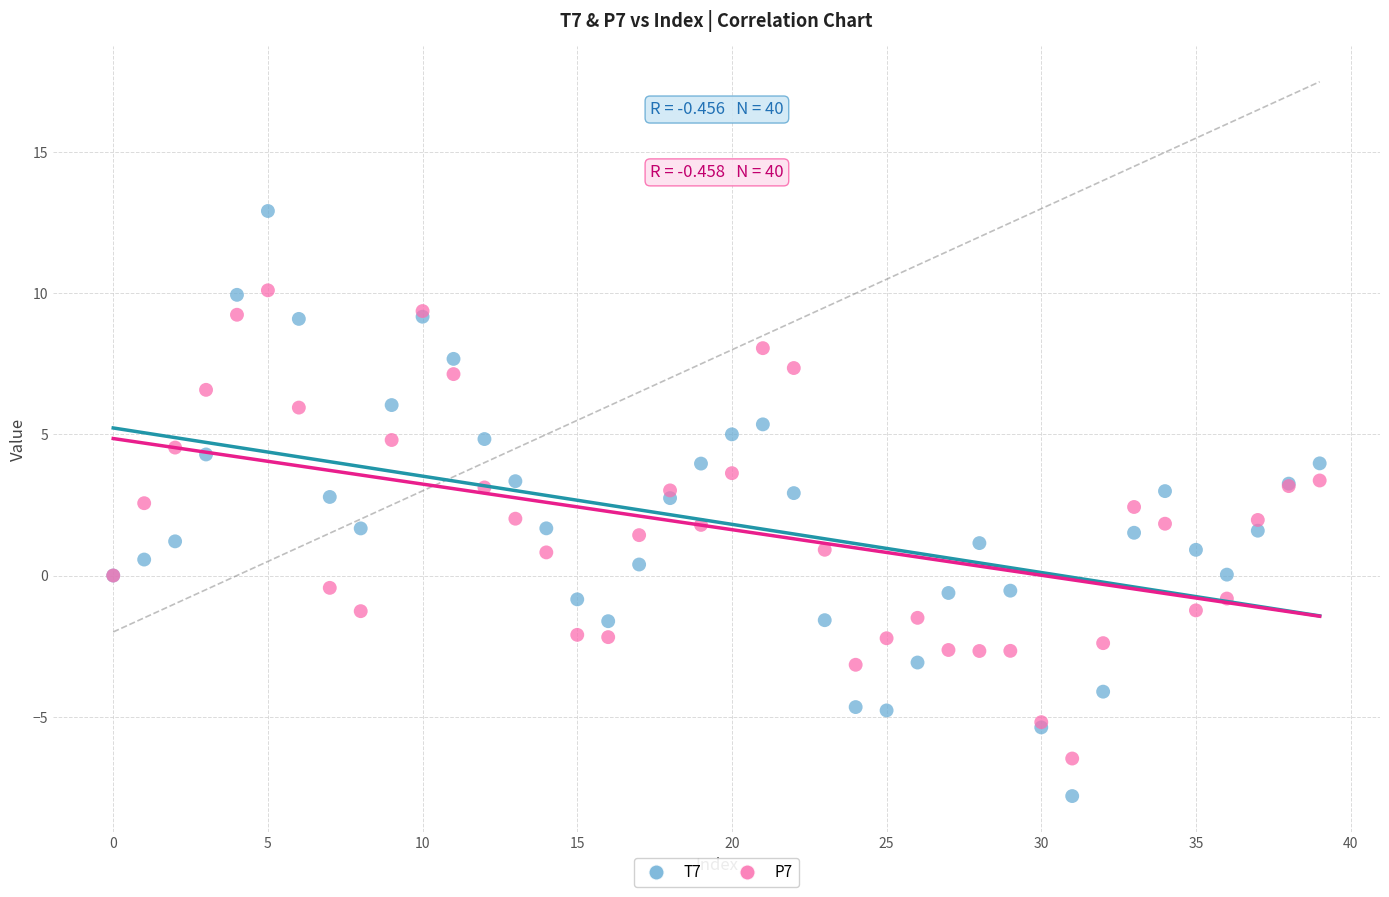

Which series has the largest Y range (max minus min)?

T7